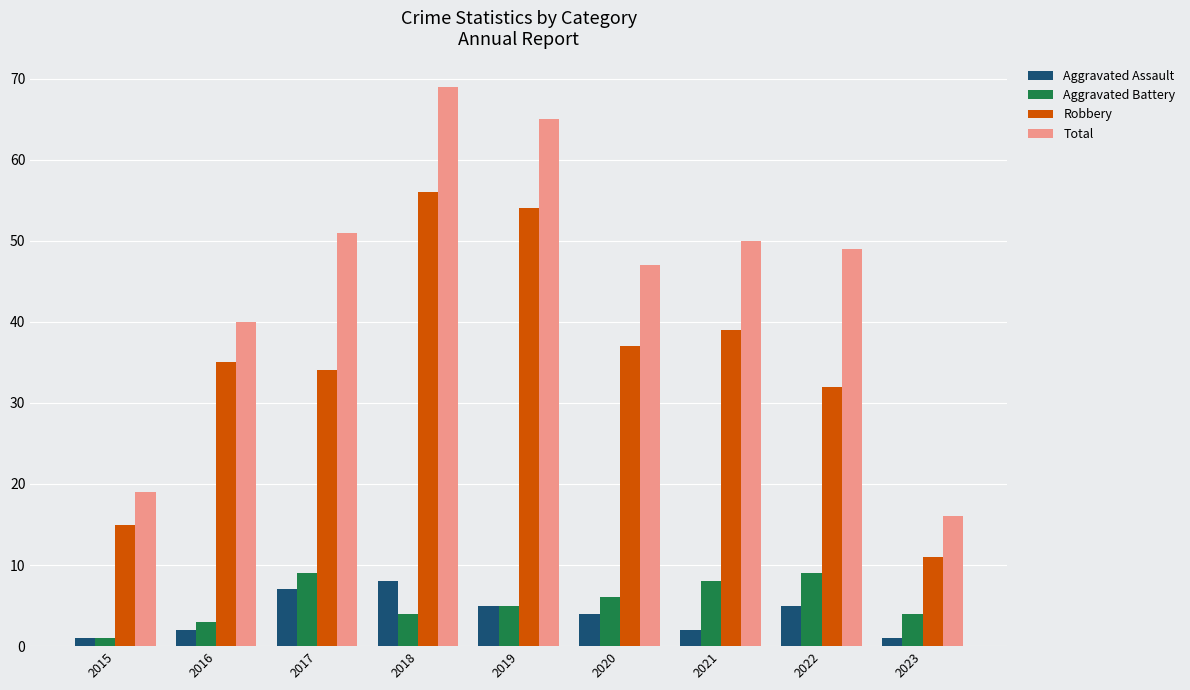

The Aggravated Battery series shows 6 at 2020. True or false?

True